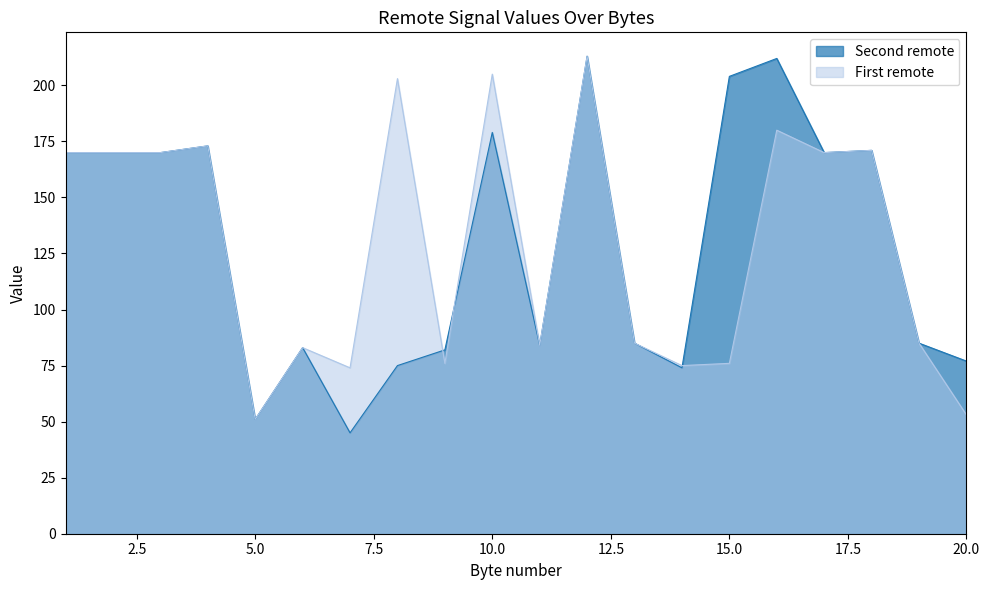

List the labels in order of Second remote value, largest first.

12, 16, 15, 10, 4, 18, 1, 2, 3, 17, 13, 19, 11, 6, 9, 20, 8, 14, 5, 7